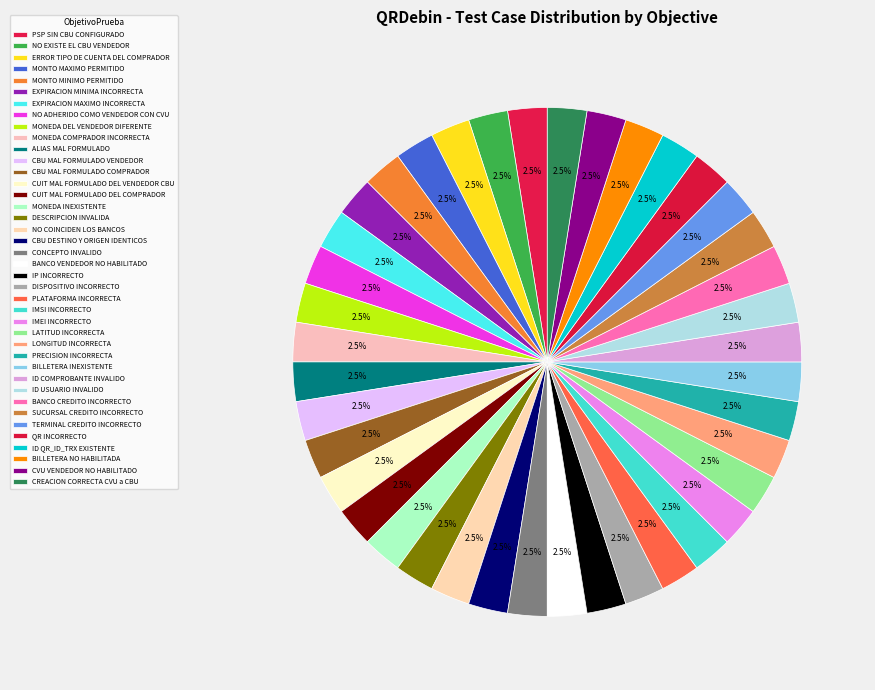

Between CUIT MAL FORMULADO DEL COMPRADOR and NO EXISTE EL CBU VENDEDOR, which is larger?

CUIT MAL FORMULADO DEL COMPRADOR